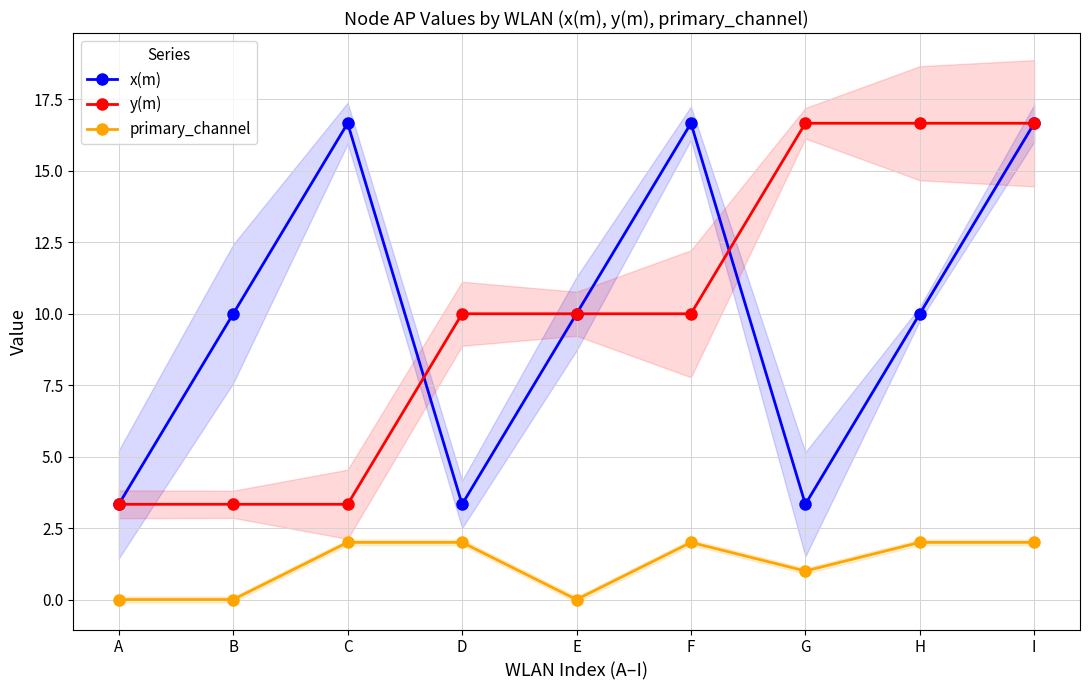

Which series has the largest range (max minus min)?

x(m)